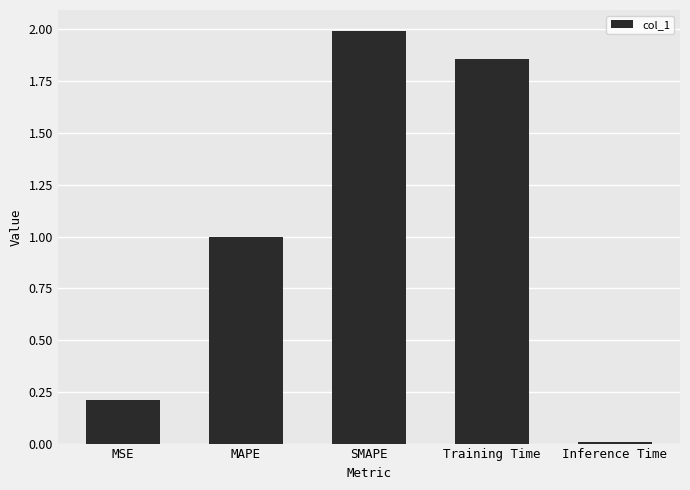

Read the value at SMAPE.

2.0